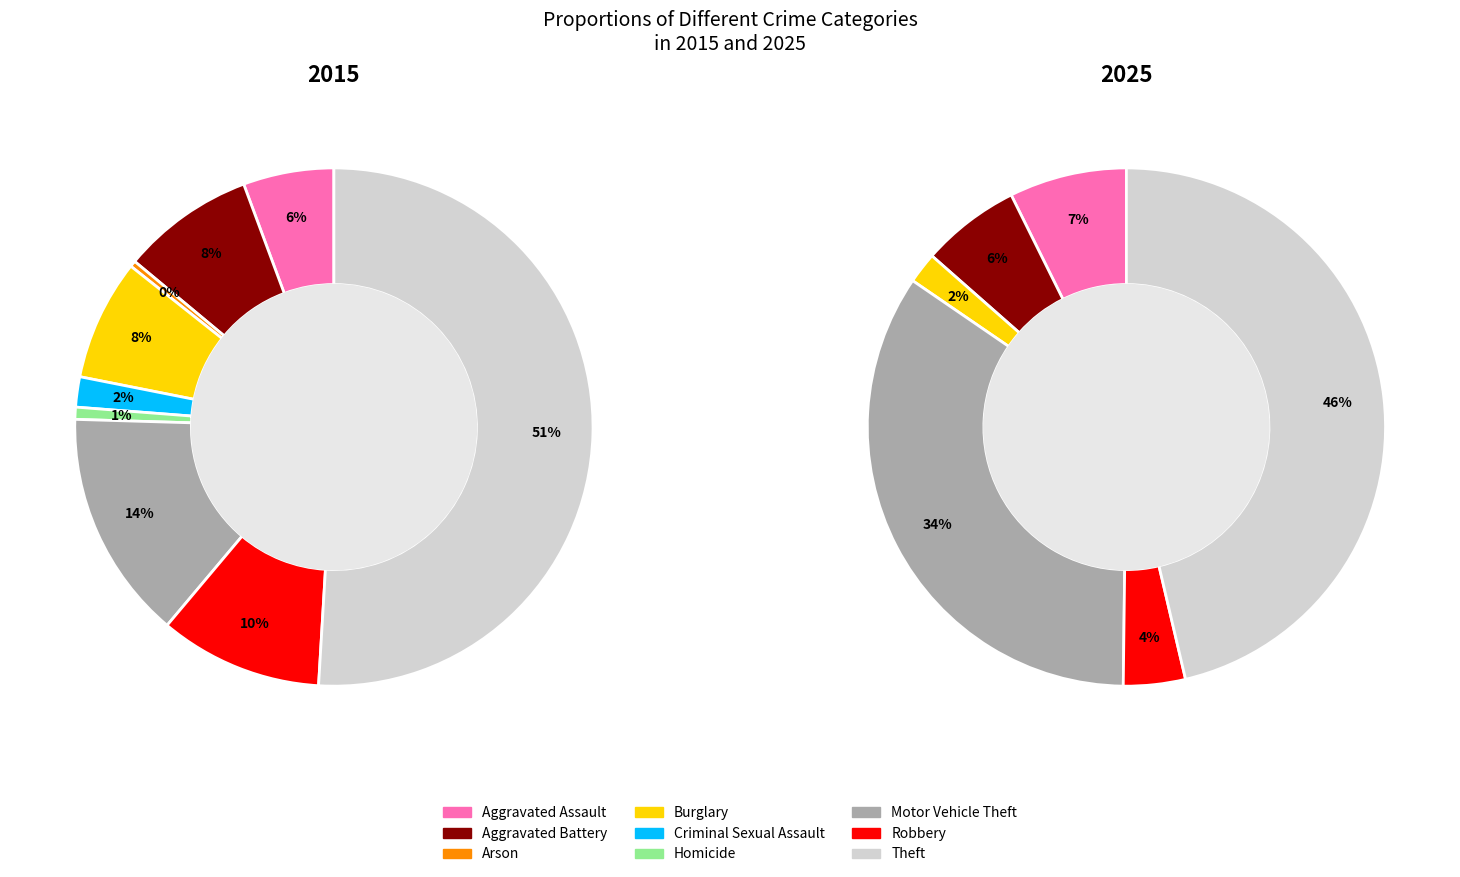

To the nearest percent, what is the average slice percentage?

11%